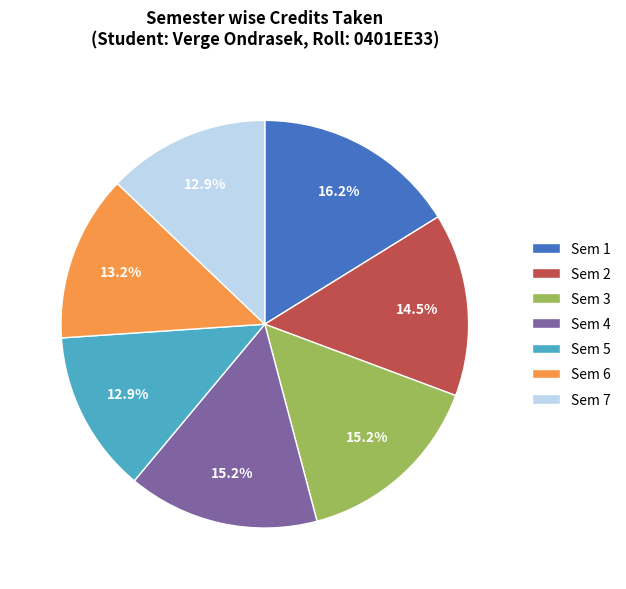

Which category has the biggest portion of the pie?

Sem 1